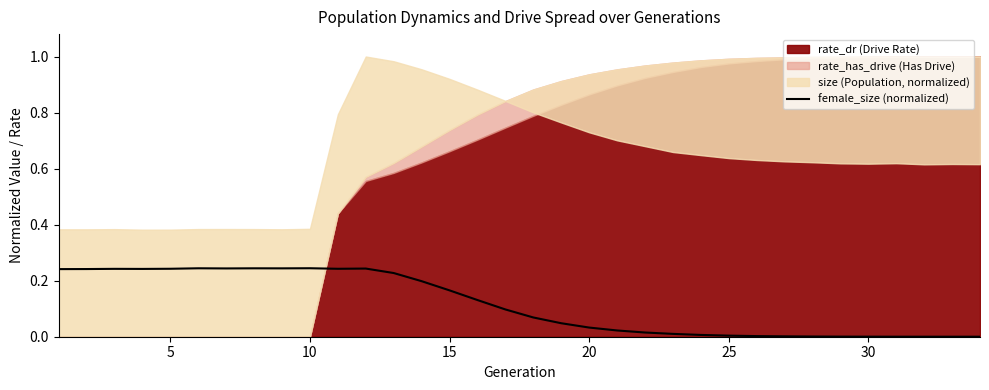

The chart shows a value of 0.1 at 25. True or false?

False